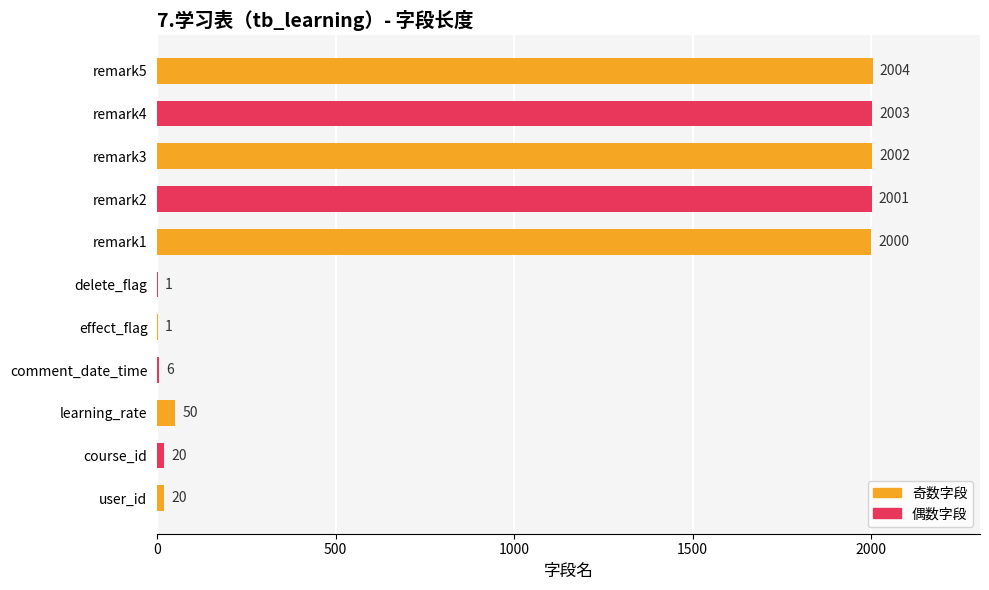

At which category does the chart reach its peak across all series?

remark5